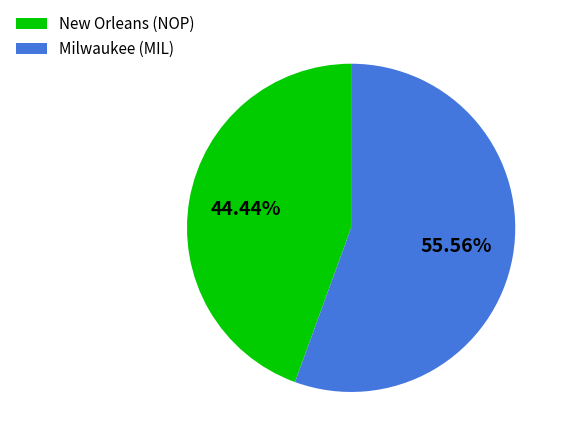

What percentage is the Milwaukee (MIL) slice, to the nearest percent?

56%